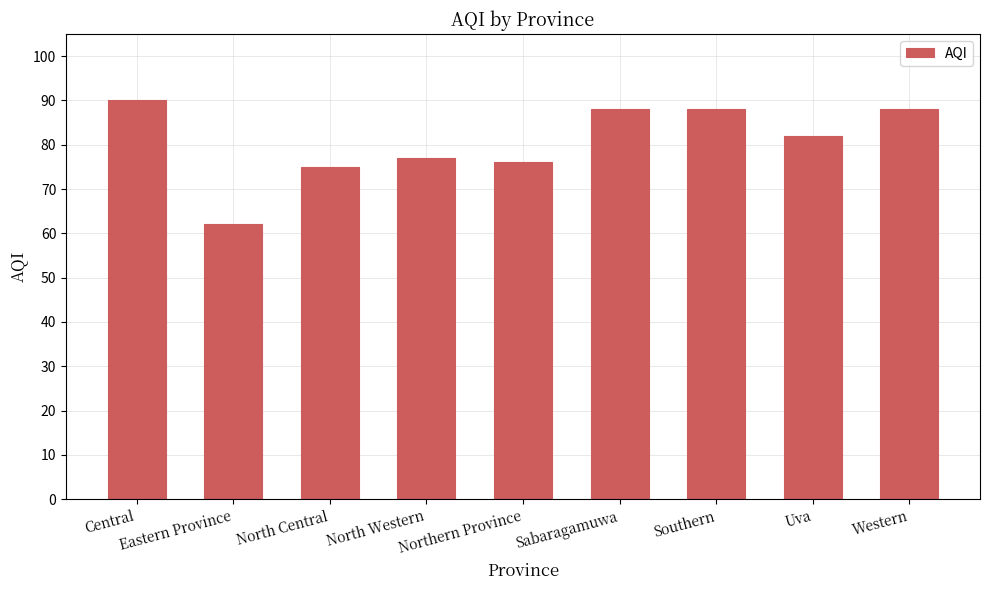

At which category does the chart reach its minimum across all series?

Eastern Province